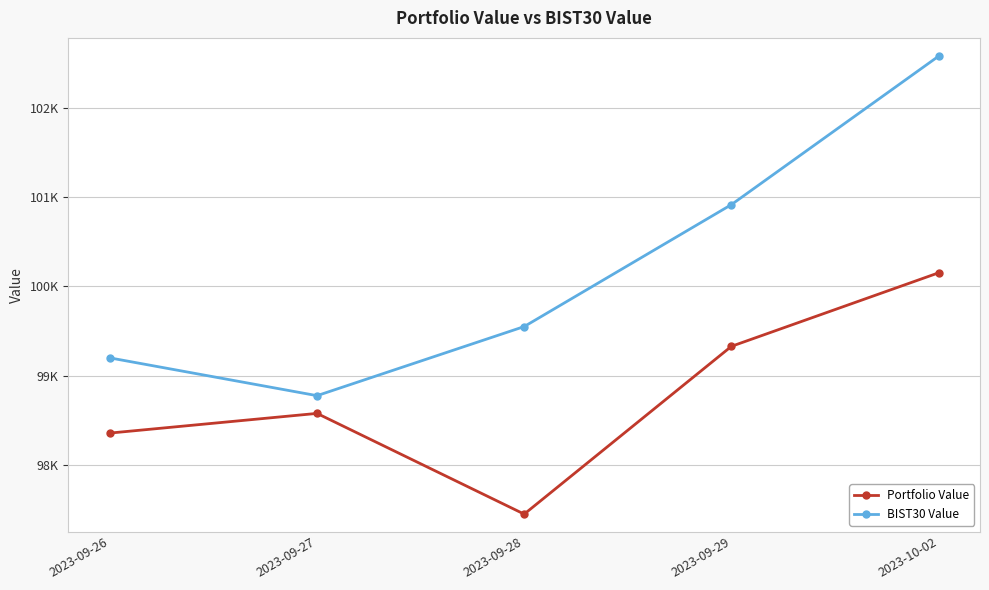

True or false: BIST30 Value and Portfolio Value intersect in this chart.

False